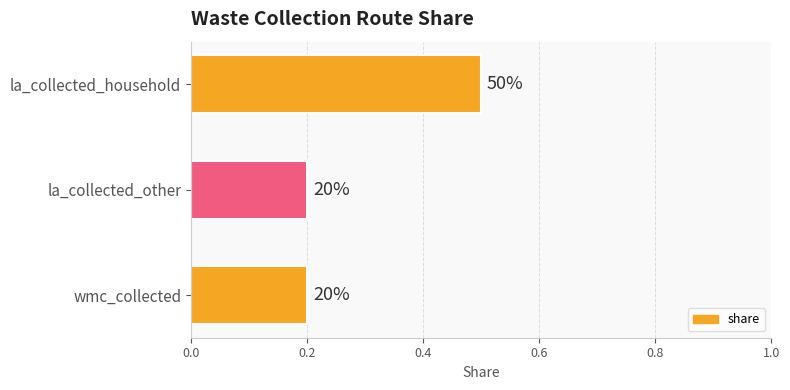

What is the greatest value displayed?

0.5